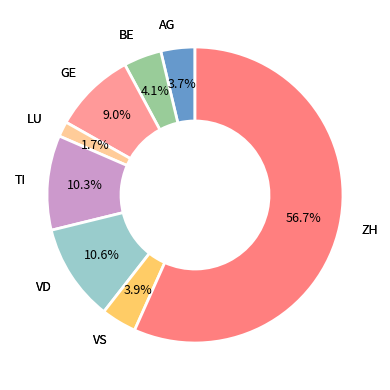

What is the largest slice in the pie chart?

ZH